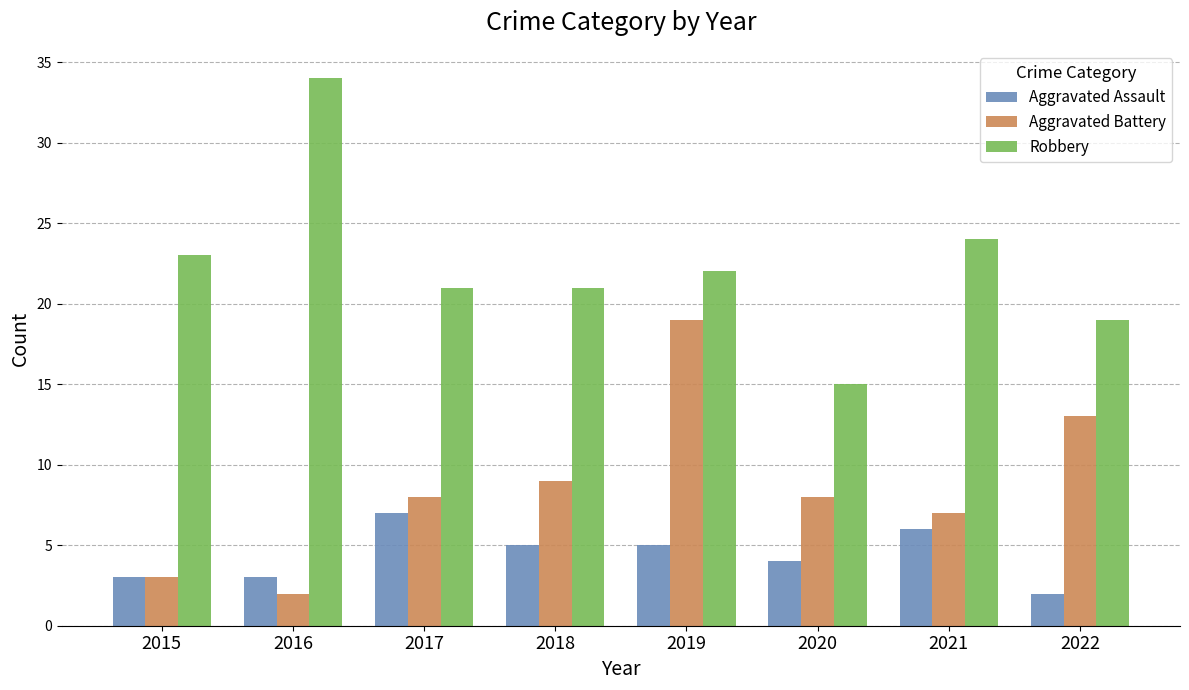

The value of Aggravated Battery at 2018 is 9. True or false?

True